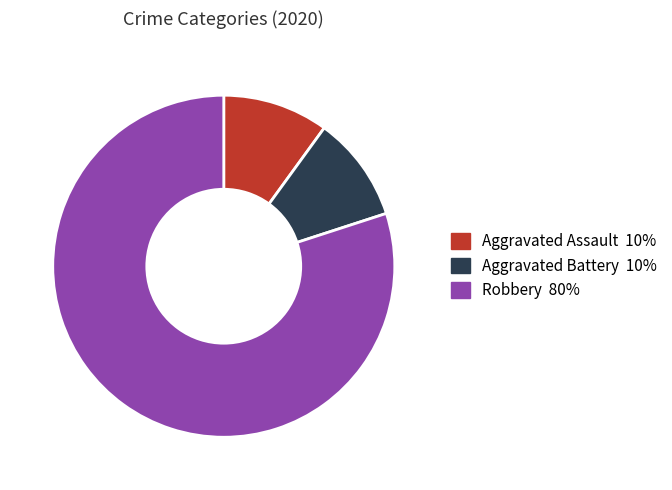

Approximately how many times larger is the value at Robbery compared to Aggravated Battery?

8.0